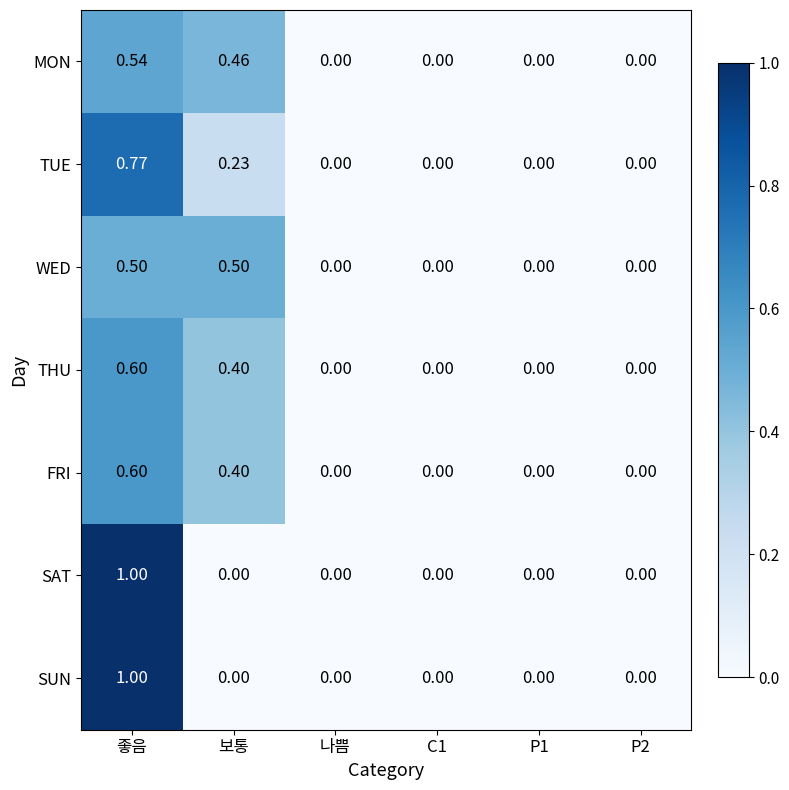

Which series changed the most between 보통 and 나쁨?

WED